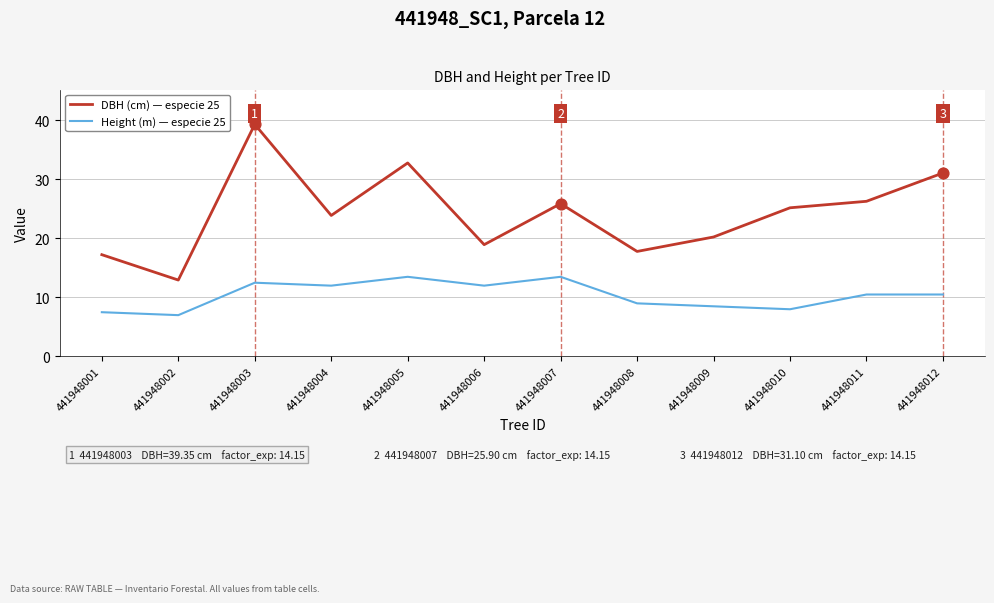

What is the spread (max minus min) of values at 441948012?

20.6